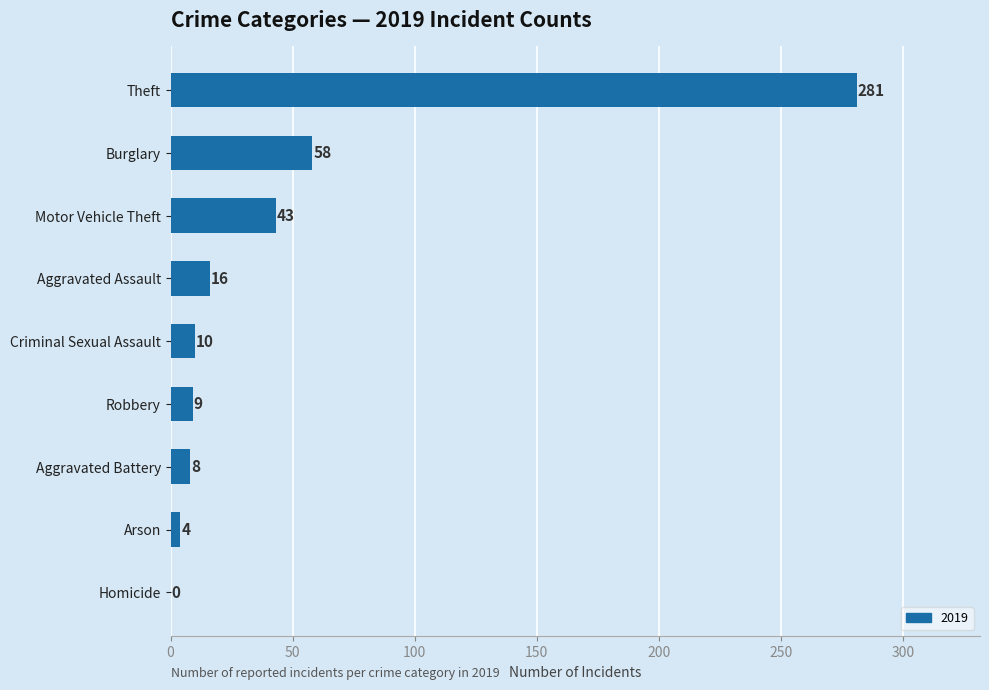

What is the sum of all values?

429